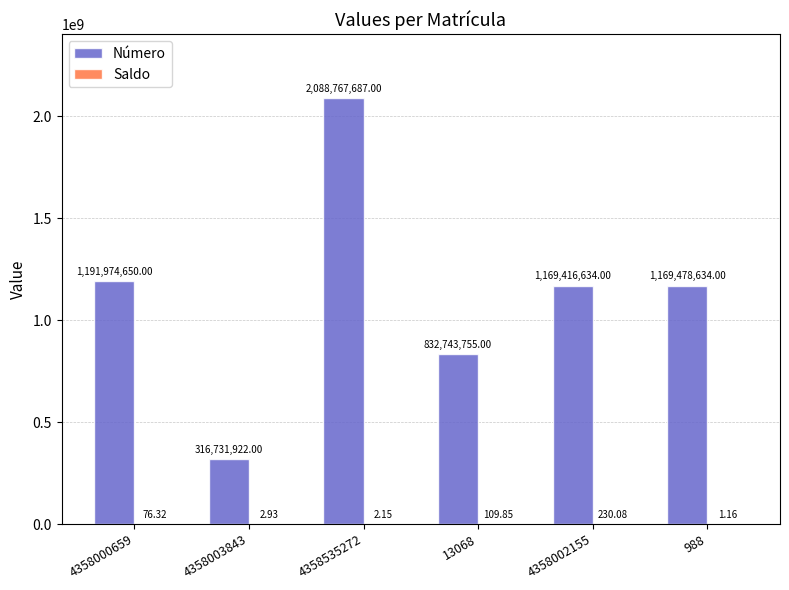

Which series changed the most between 4358535272 and 4358002155?

Número